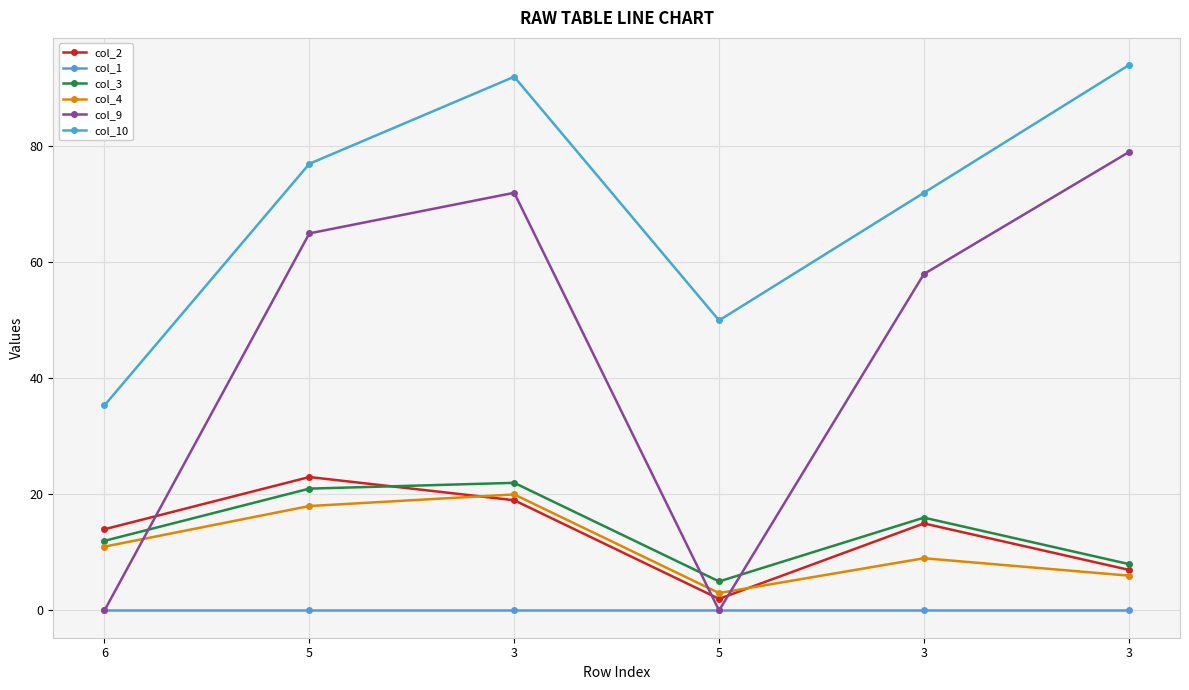

How many distinct data groups are displayed?

6